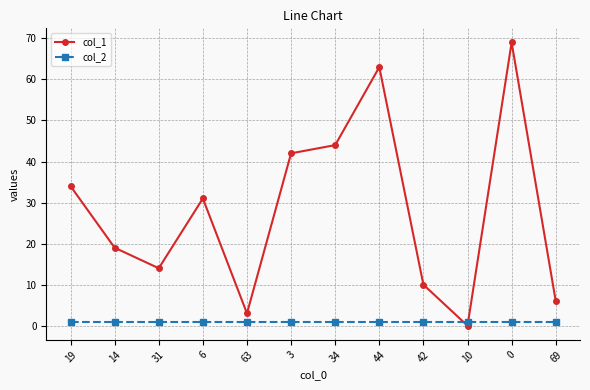

Rank the series at 6 from highest to lowest value.

col_1, col_2